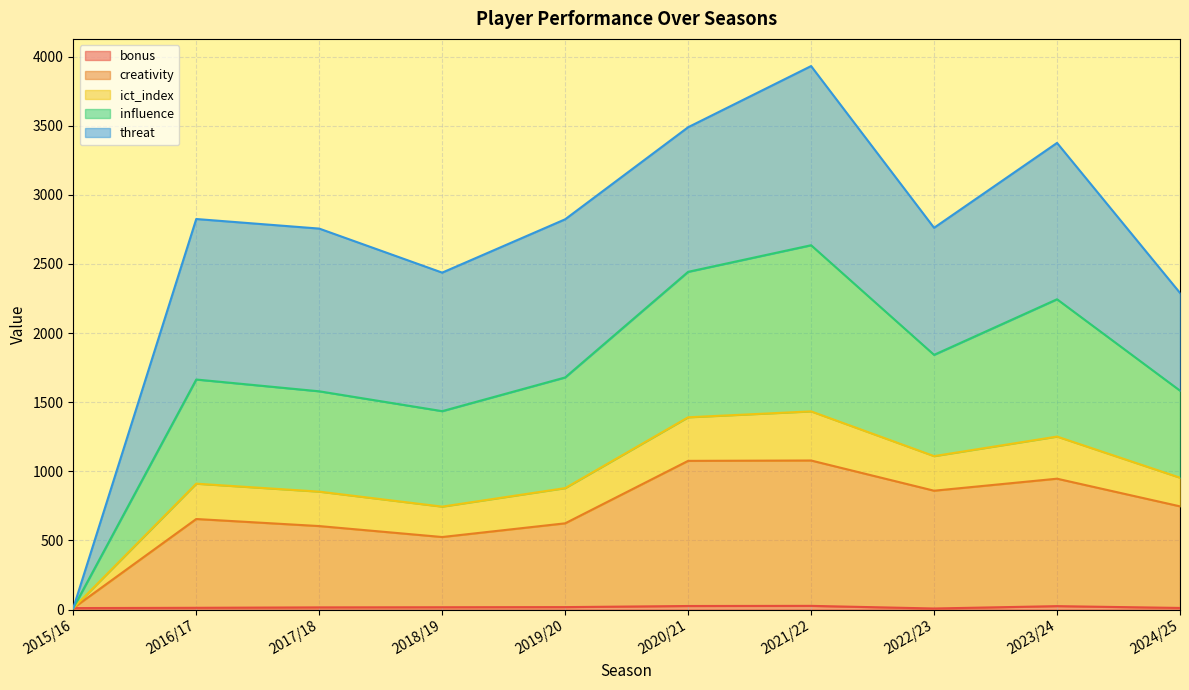

Which category has the lowest value in the bonus series?

2022/23